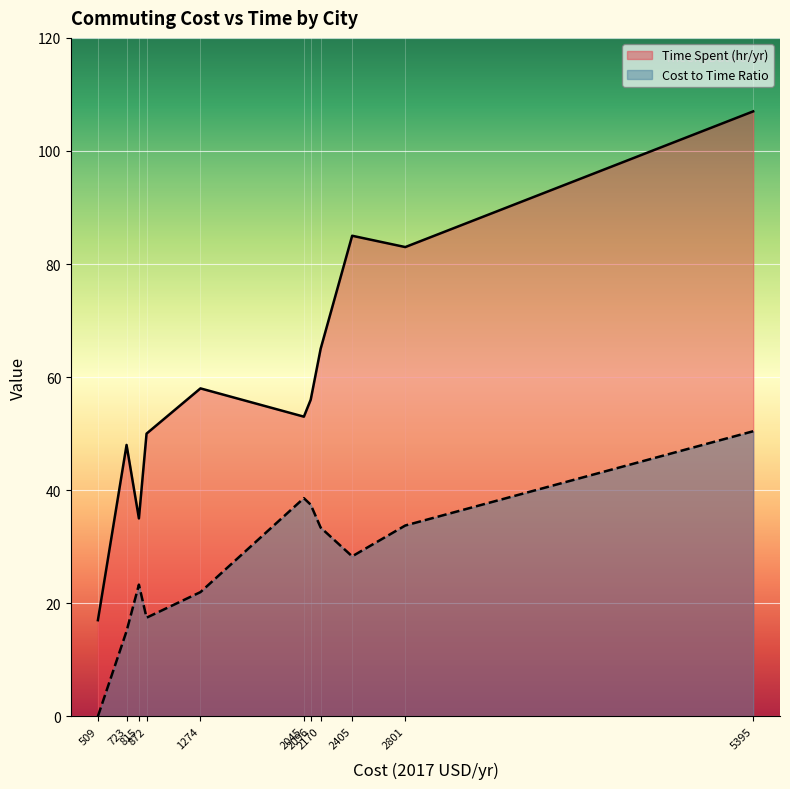

Which series has the largest total across all categories?

Time Spent (hr/yr)